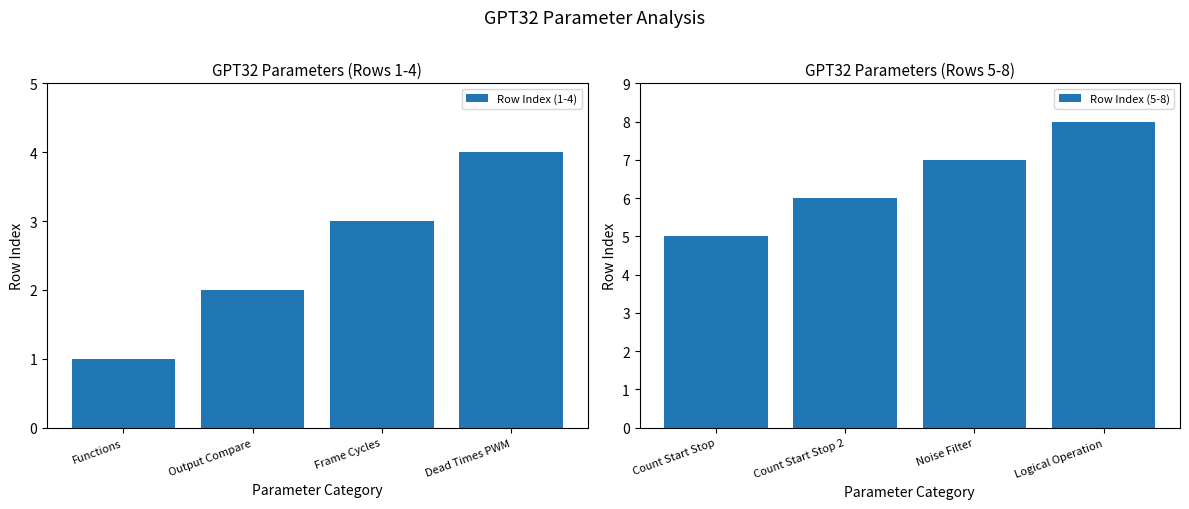

Between Functions and Output Compare, which is larger?

Output Compare